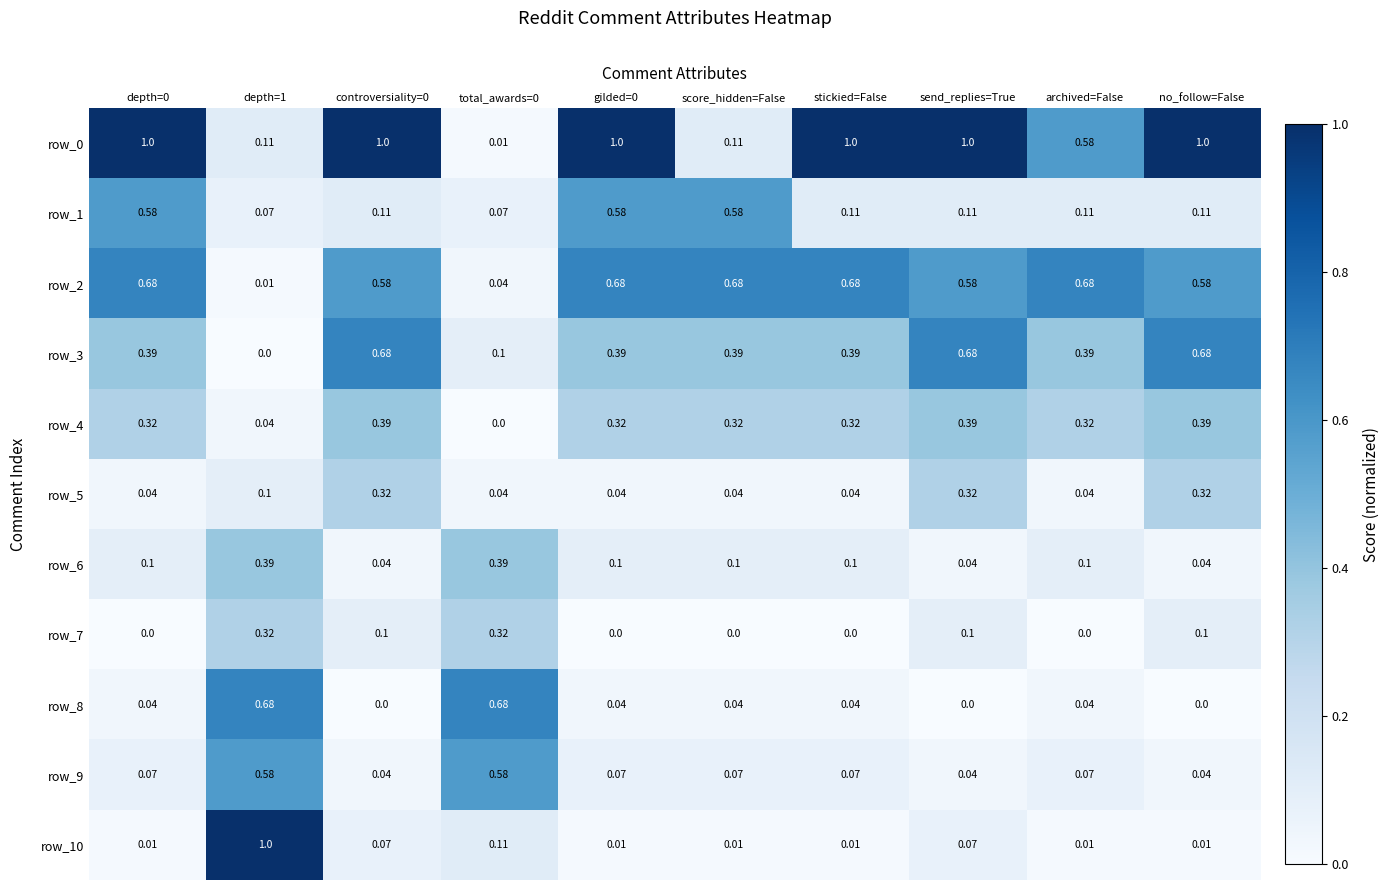

Is the value of row_7 at depth=0 greater than the value of row_10 at gilded=0?

No